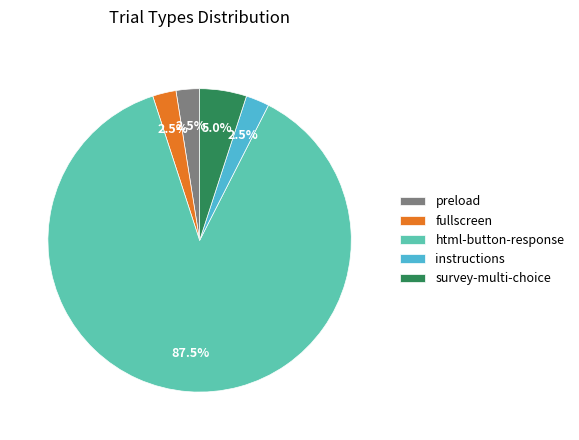

How many slices are in this pie chart?

5